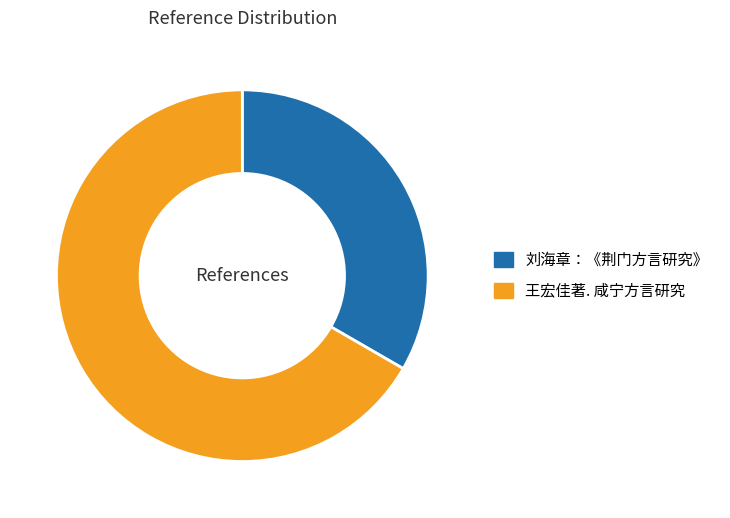

Does 王宏佳著. 咸宁方言研究 represent more than half of the total?

Yes